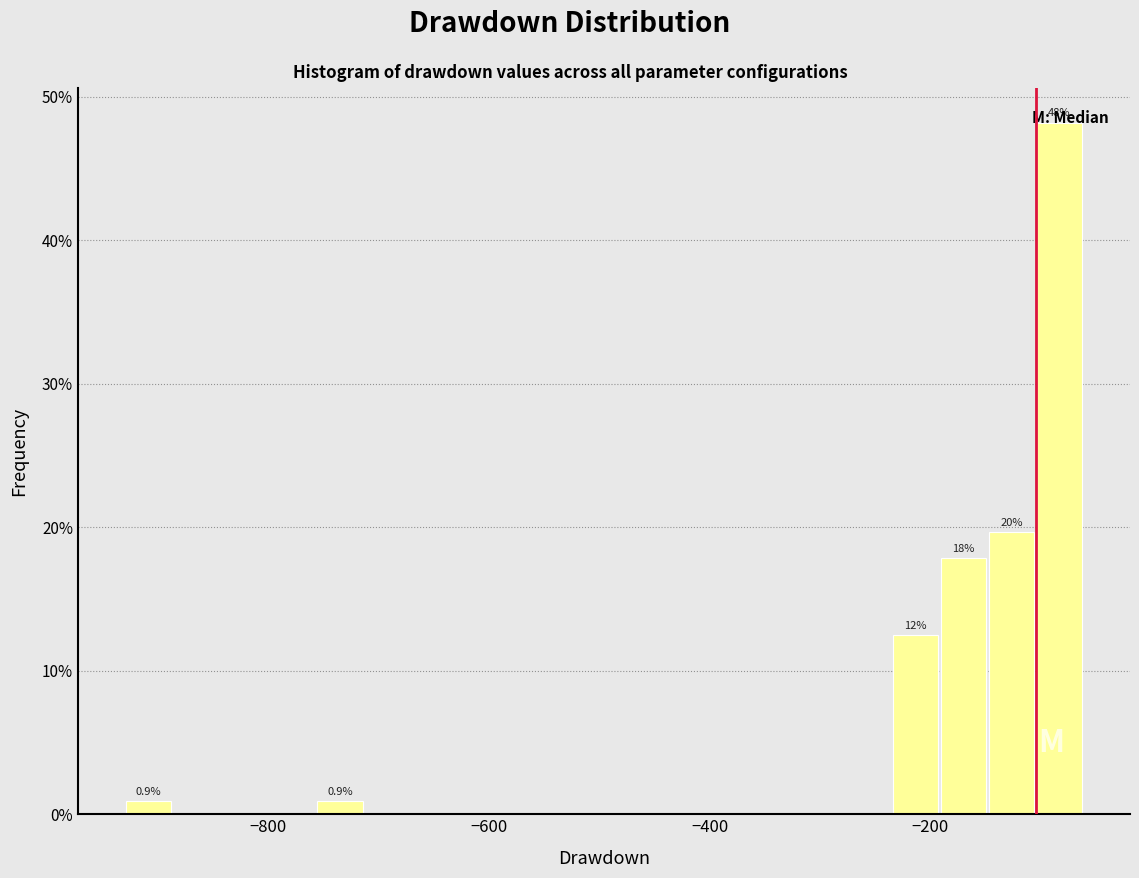

Read against the x-axis, roughly where is the centre of the tallest bar?

-80